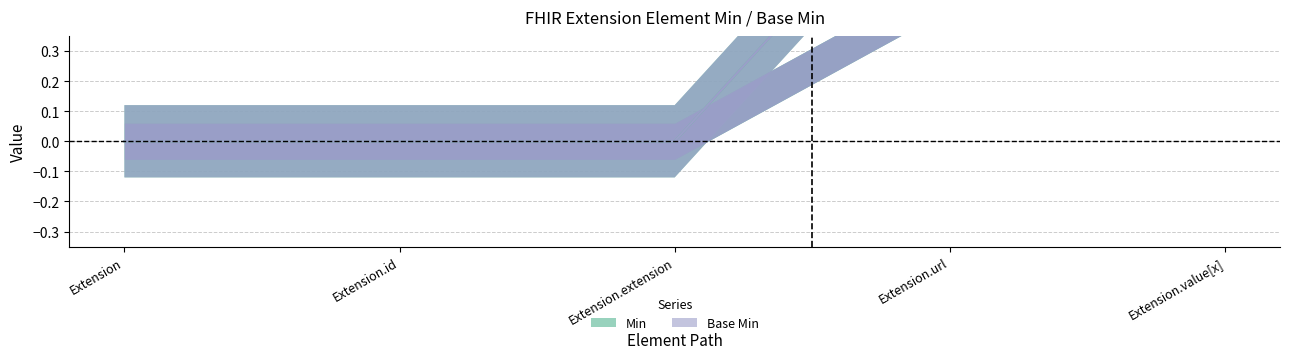

Between Extension.extension and Extension.value[x], which series saw the biggest shift?

Min